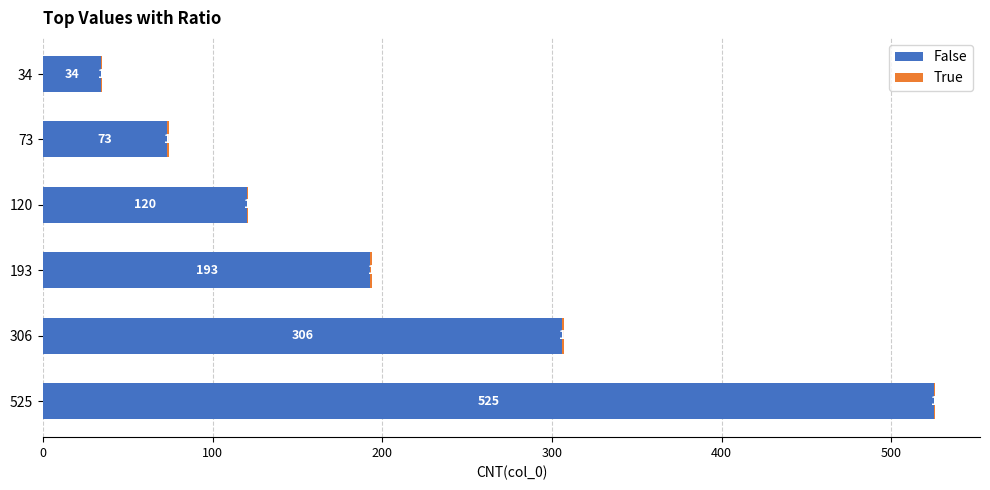

What is the maximum value for False?

525